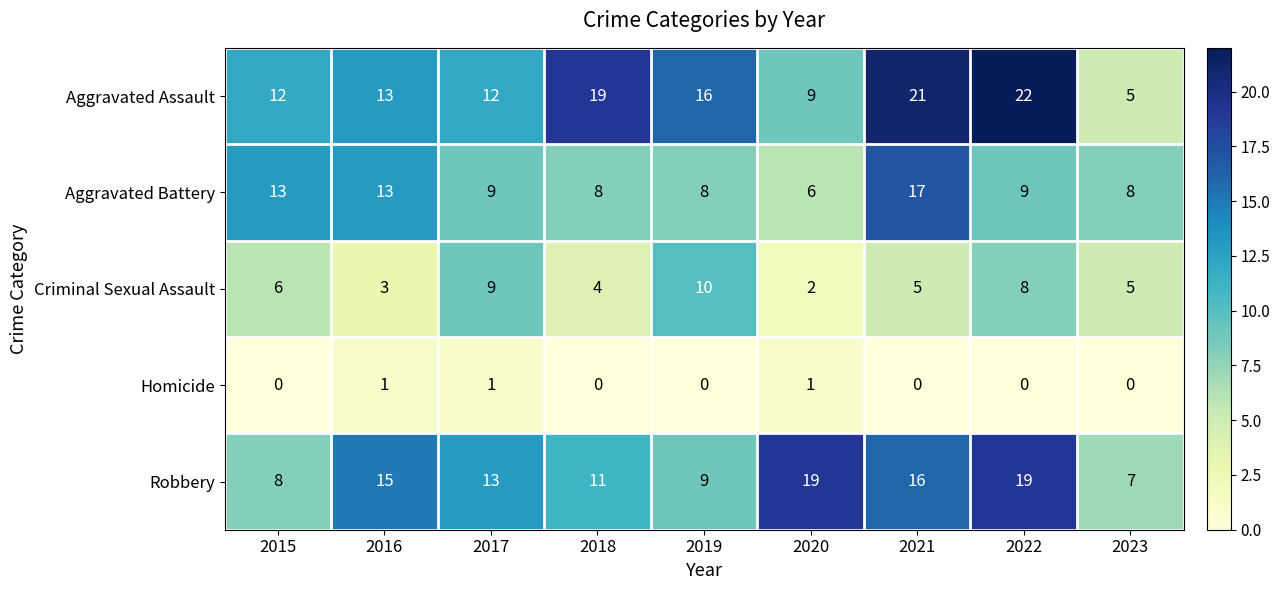

Which series changed the most between 2015 and 2016?

Robbery